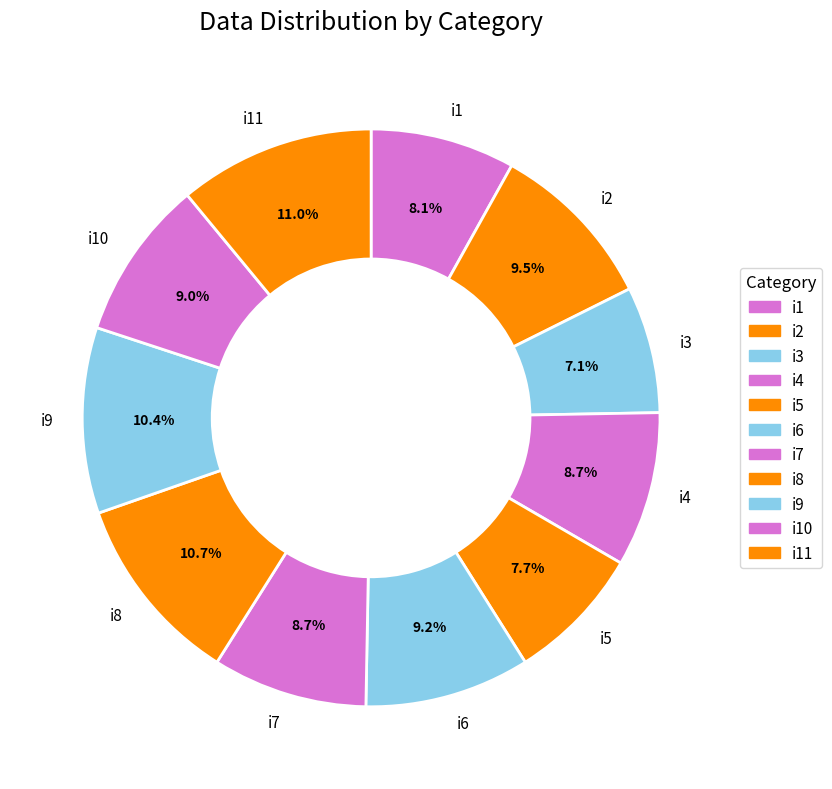

How much of the chart is everything except i7?

91.3%